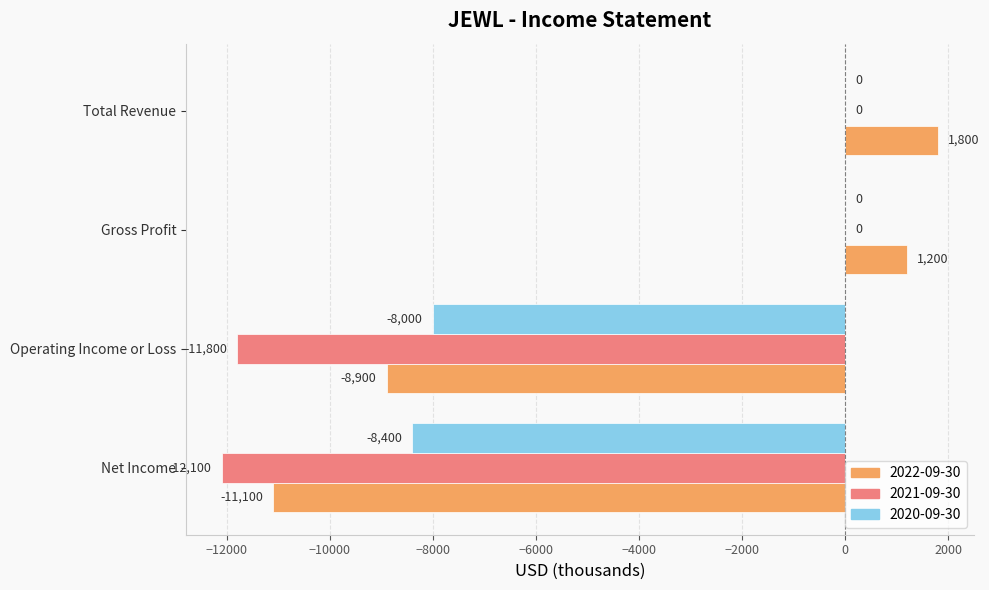

At which label is 2020-09-30 closest to -4200?

Operating Income or Loss